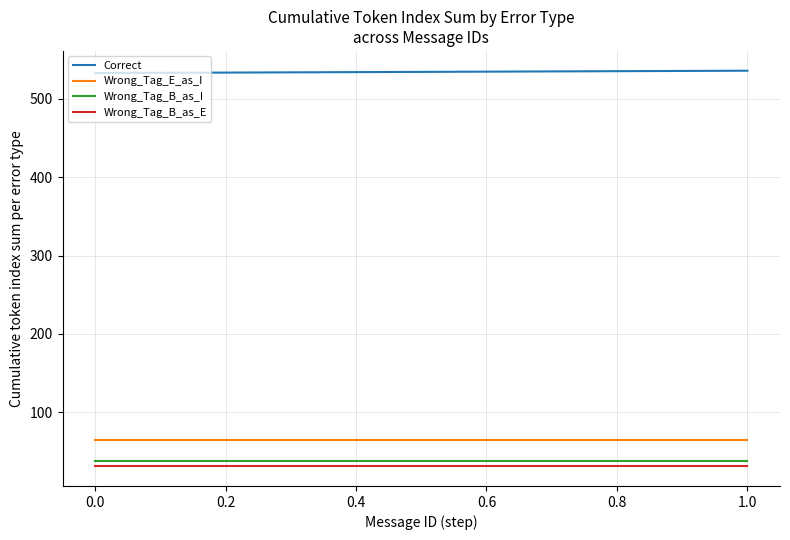

What is the difference between the highest and lowest values at 1.0?

505